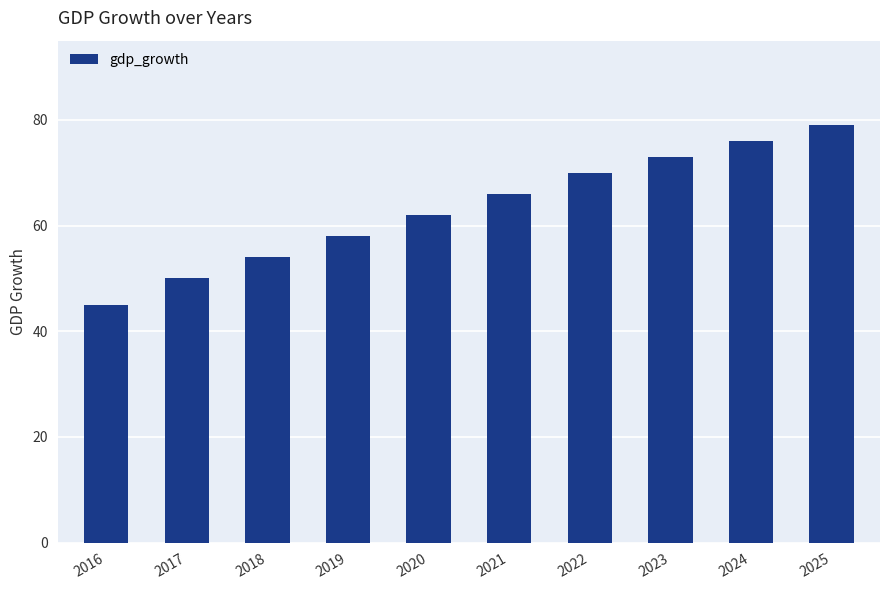

Rank the categories by value from lowest to highest.

2016, 2017, 2018, 2019, 2020, 2021, 2022, 2023, 2024, 2025